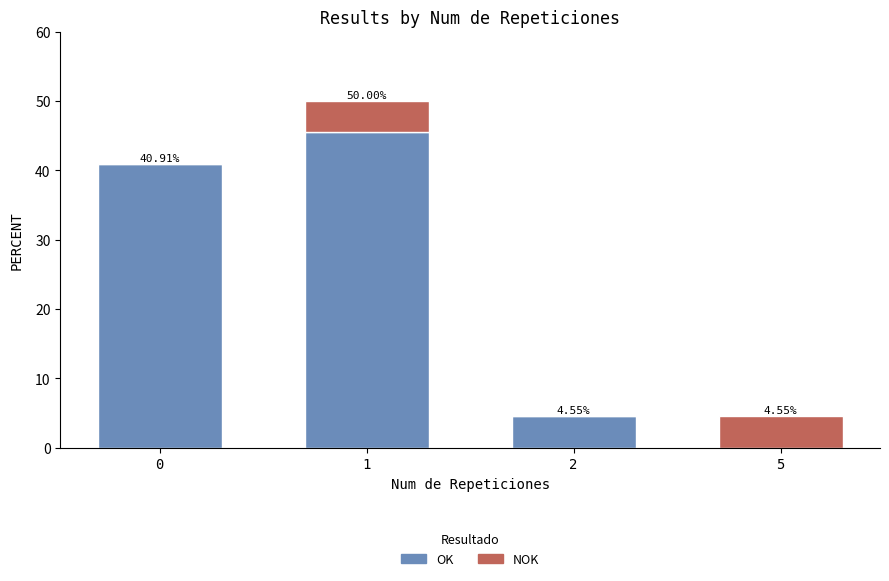

What is the sum of the OK values at 5 and 1?

45.5